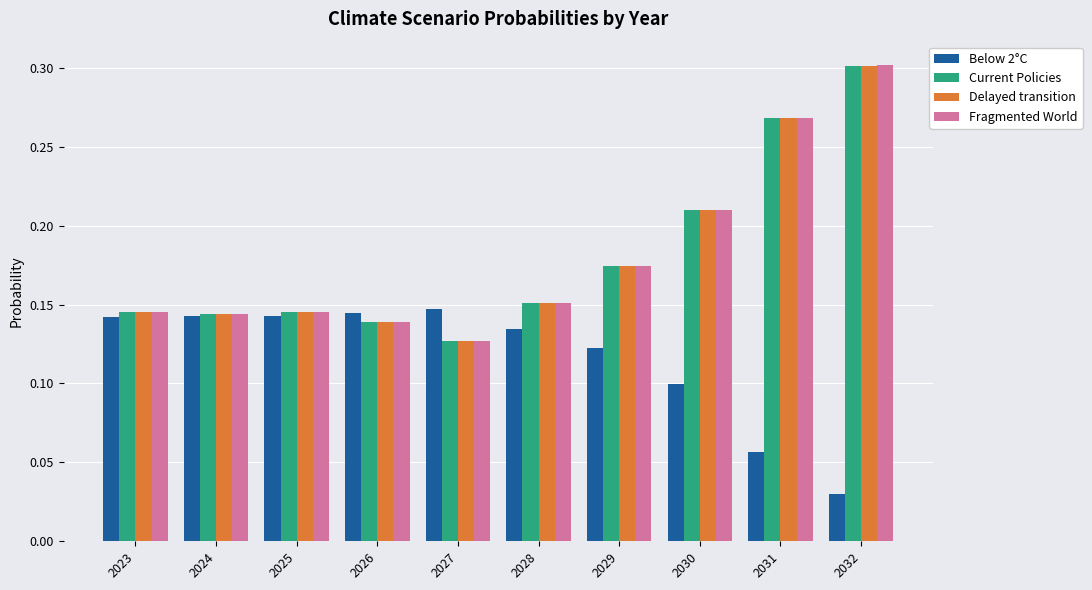

The value of Fragmented World at 2026 is 0.1. True or false?

True